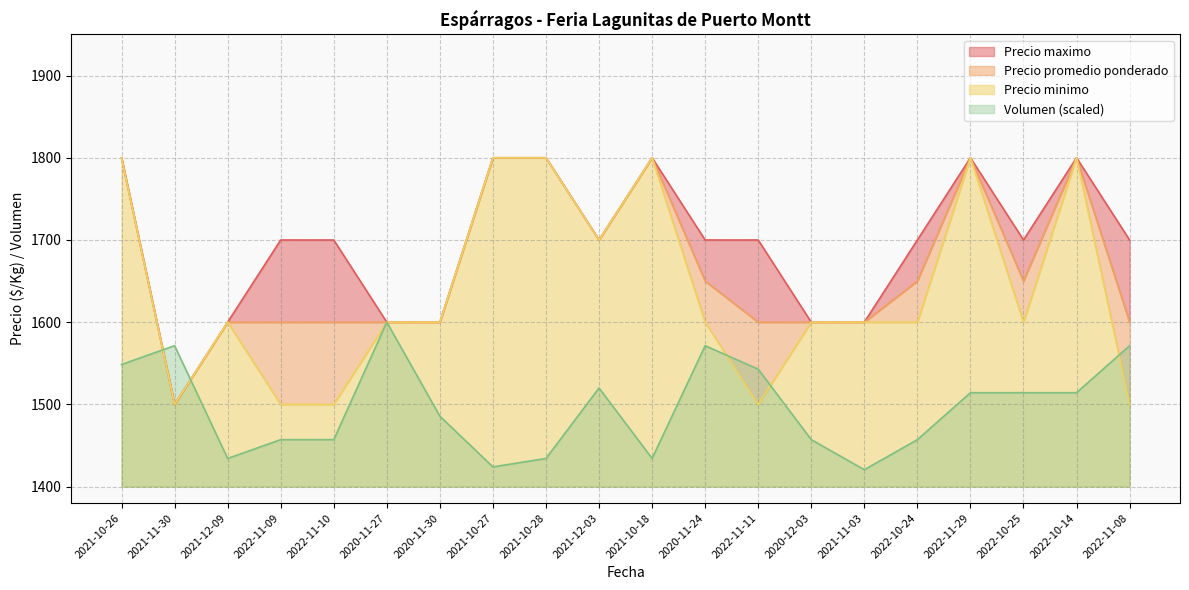

The value of Precio maximo at 2022-11-11 is 1700.0. True or false?

True